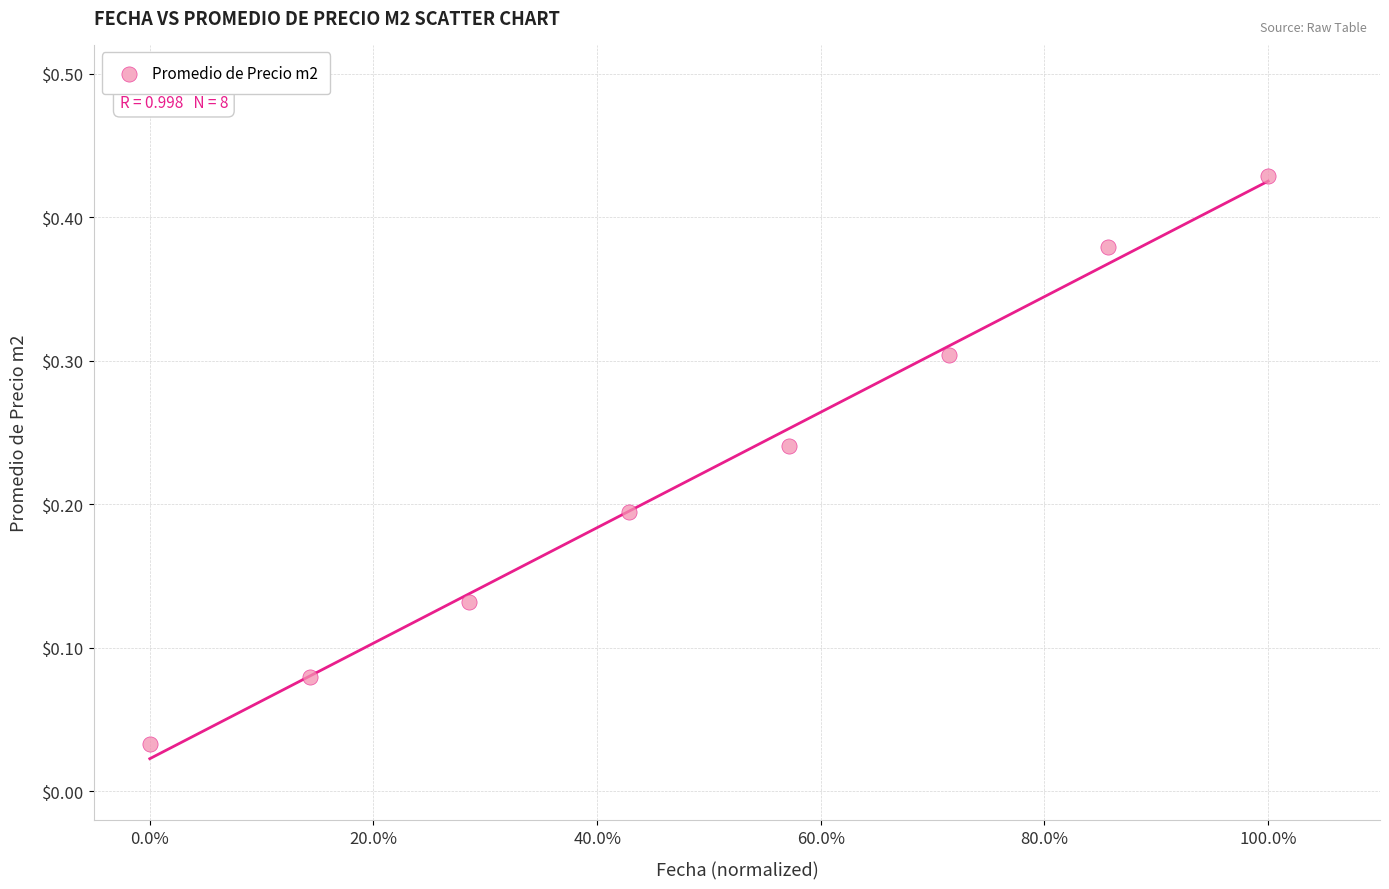

What is the range of X values (max minus min)?

1.0